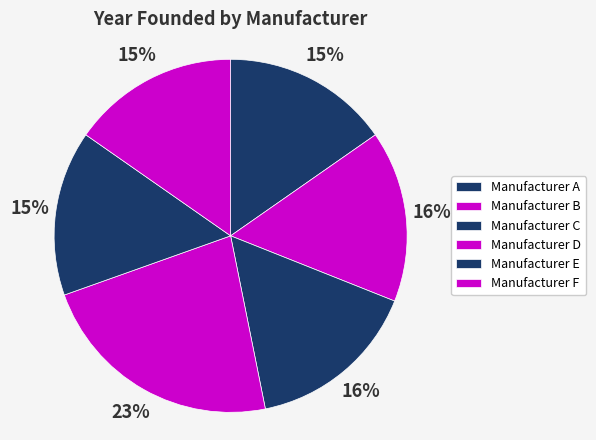

Count the number of slices in the pie.

6